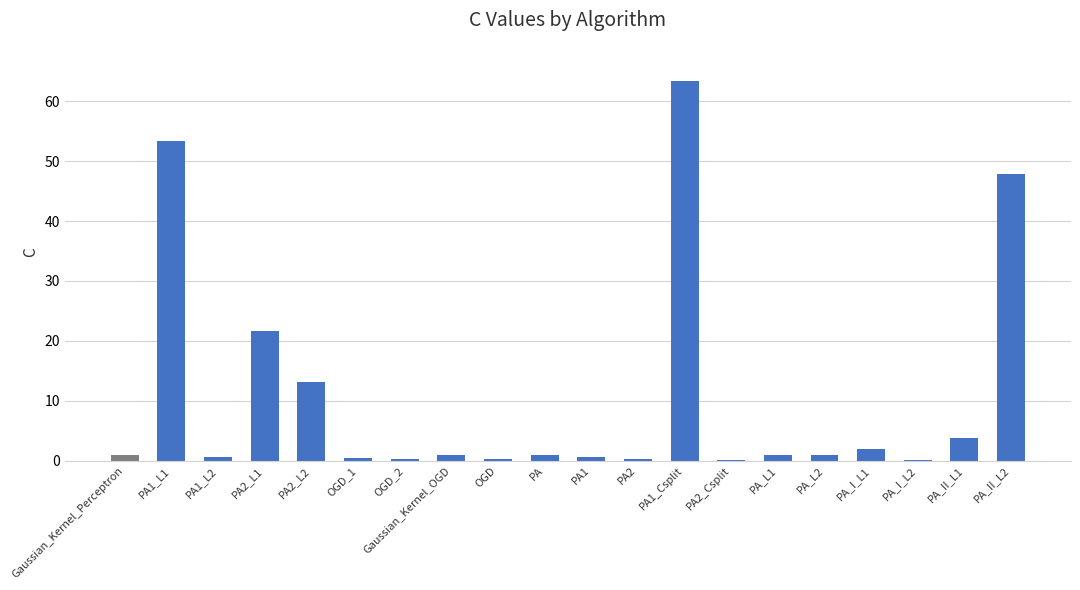

What is the sum of all values?

212.7